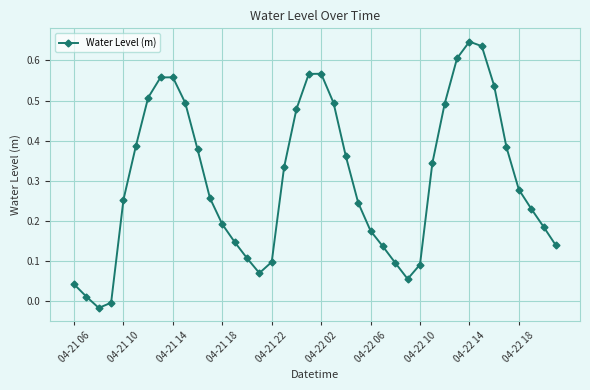

How many points are higher than both their immediate neighbors (excluding endpoints)?

3